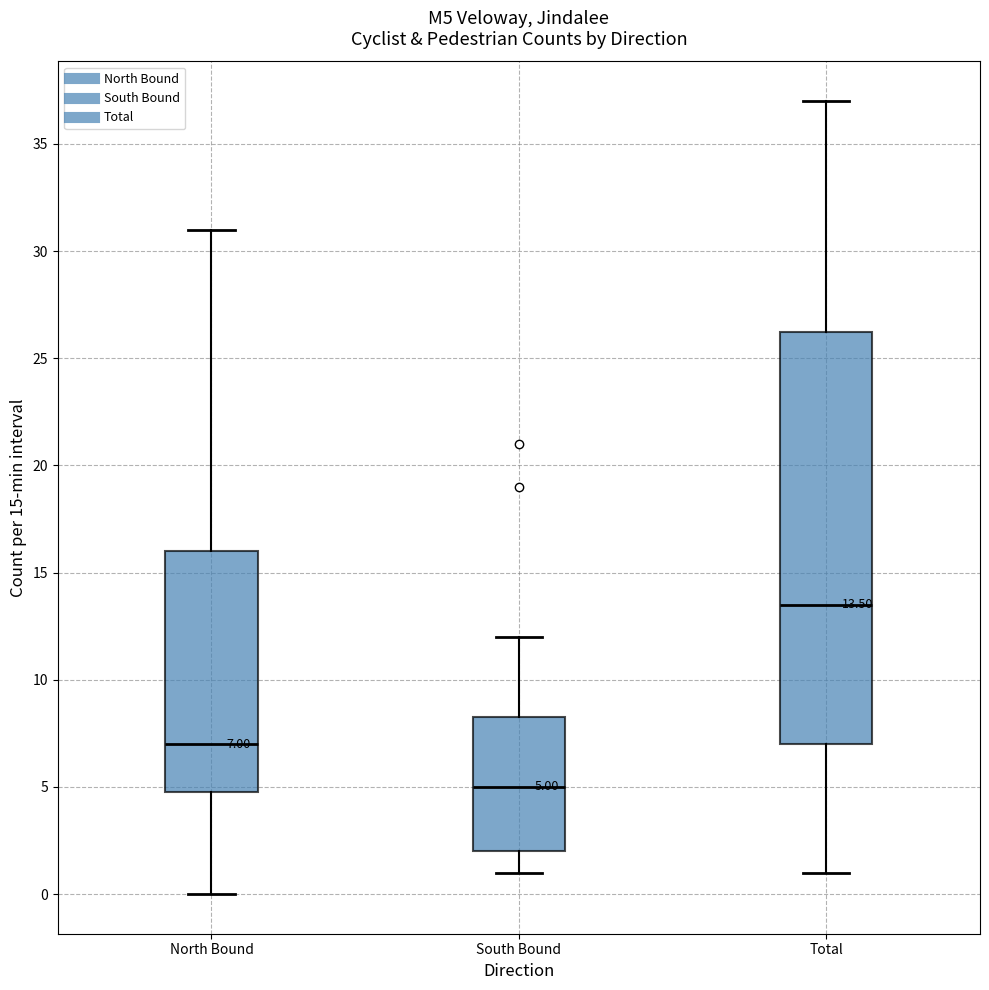

Which box has the highest median line?

Total